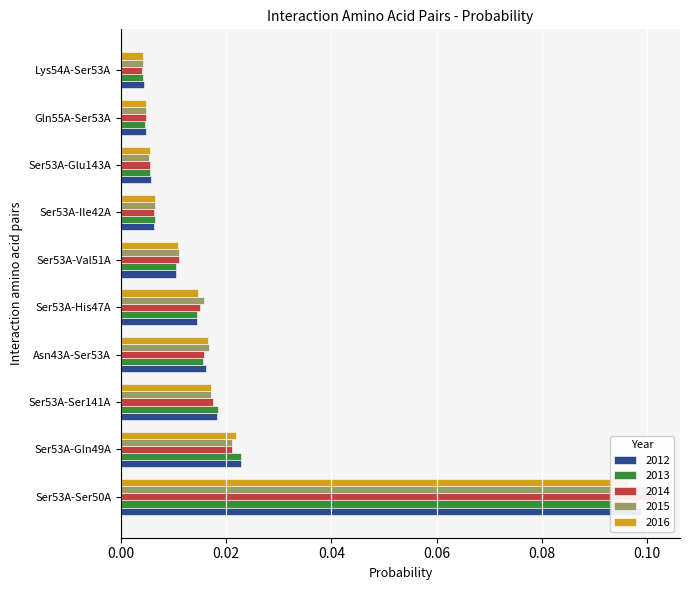

Rank the categories by value from lowest to highest.

Lys54A-Ser53A, Gln55A-Ser53A, Ser53A-Glu143A, Ser53A-Ile42A, Ser53A-Val51A, Ser53A-His47A, Asn43A-Ser53A, Ser53A-Ser141A, Ser53A-Gln49A, Ser53A-Ser50A